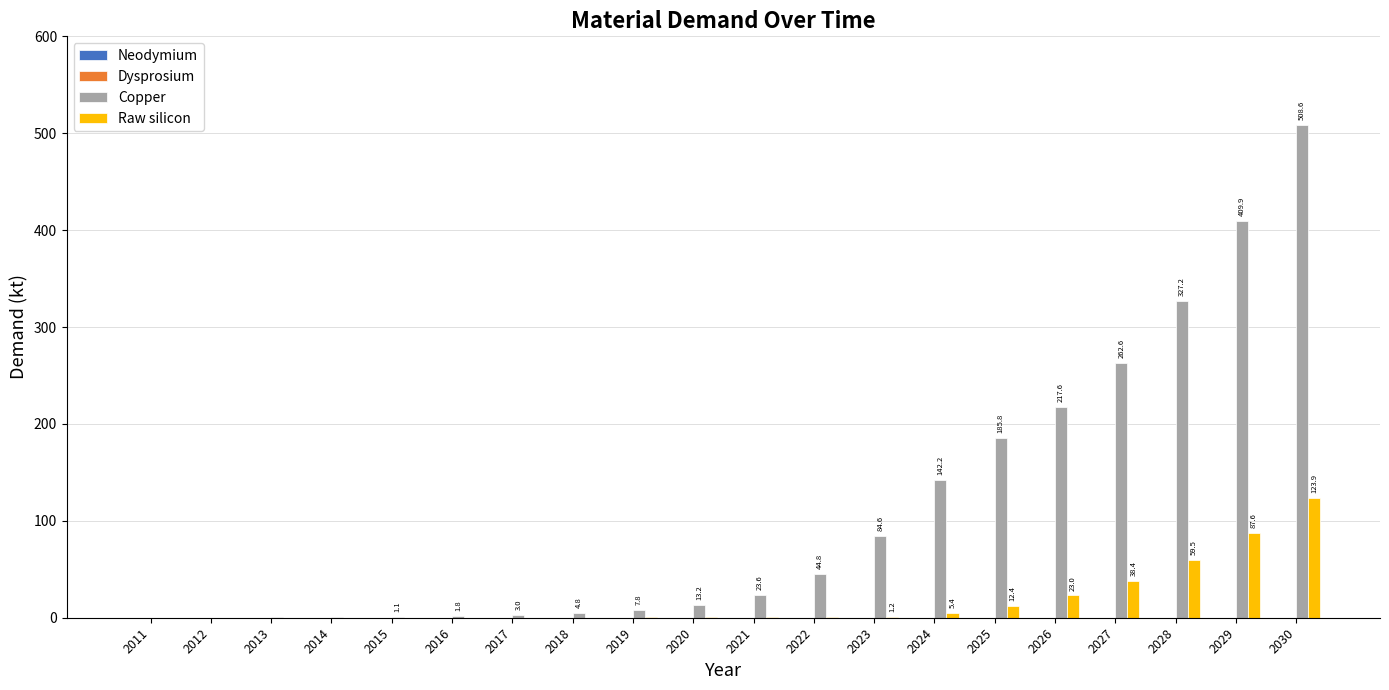

What is the greatest value displayed?

508.6